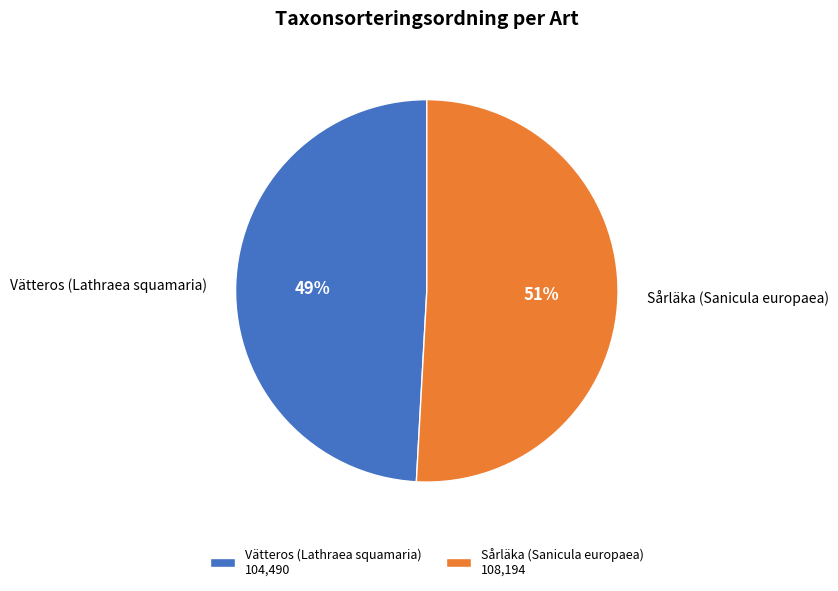

Which slice is the smallest?

Vätteros (Lathraea squamaria)